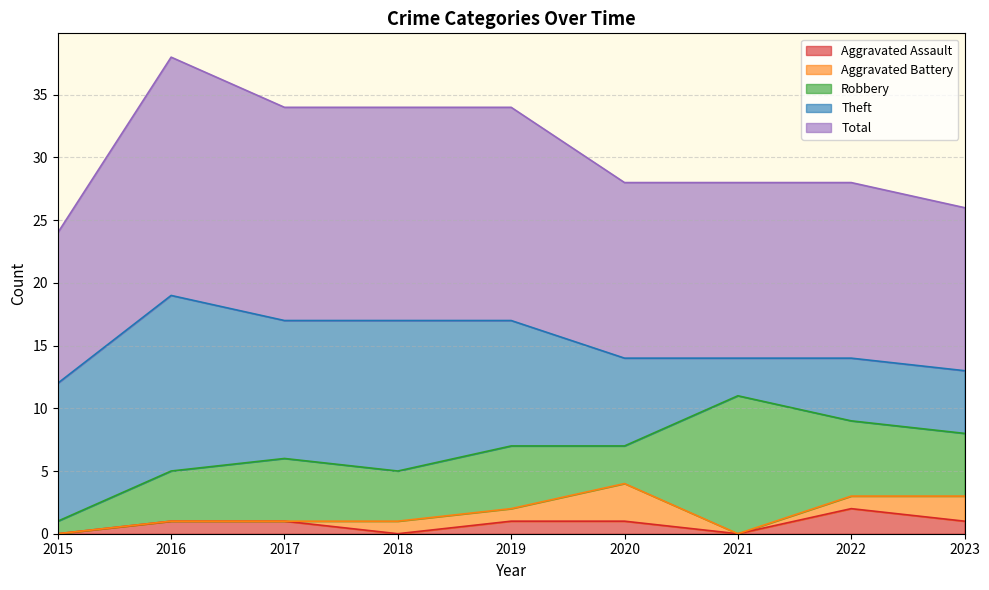

How many lines are shown in the chart?

5